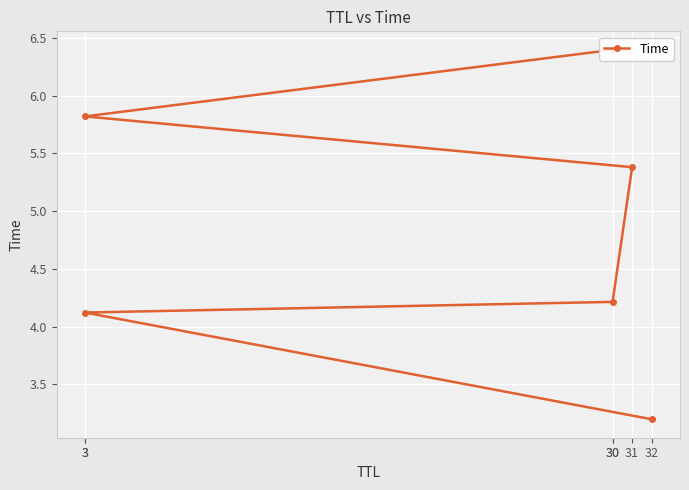

What is the average value?

4.9